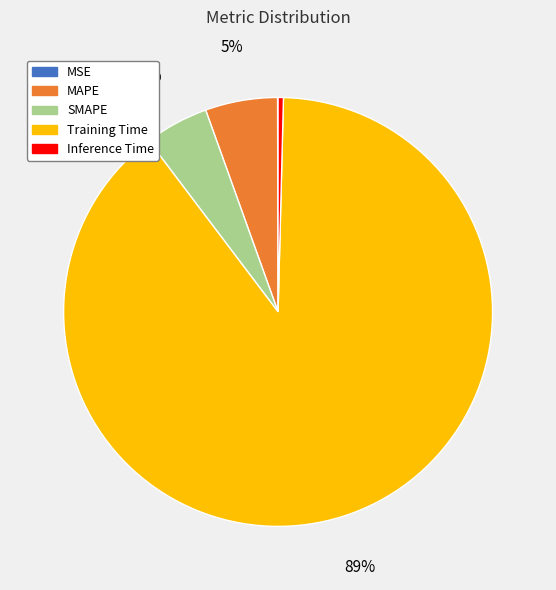

Do SMAPE and Inference Time together represent more than half of the pie?

No